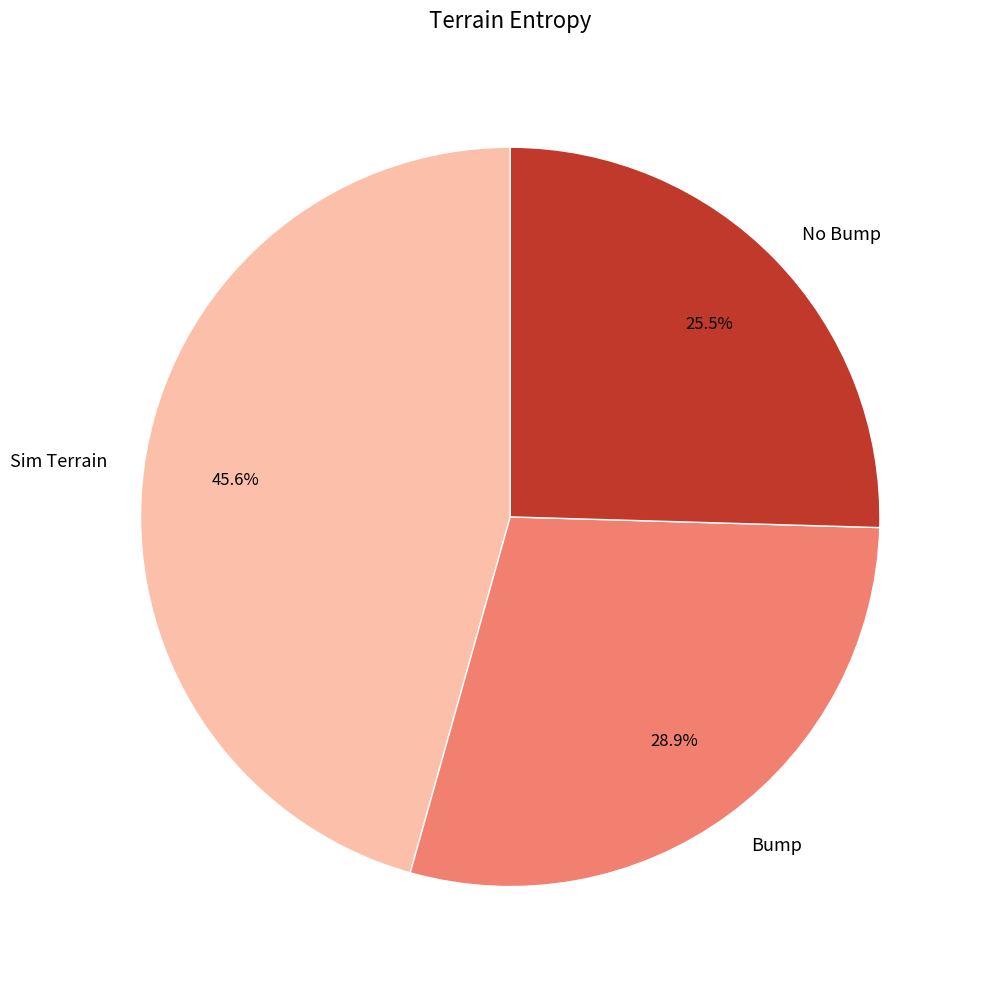

To the nearest percent, what is the average slice percentage?

33%